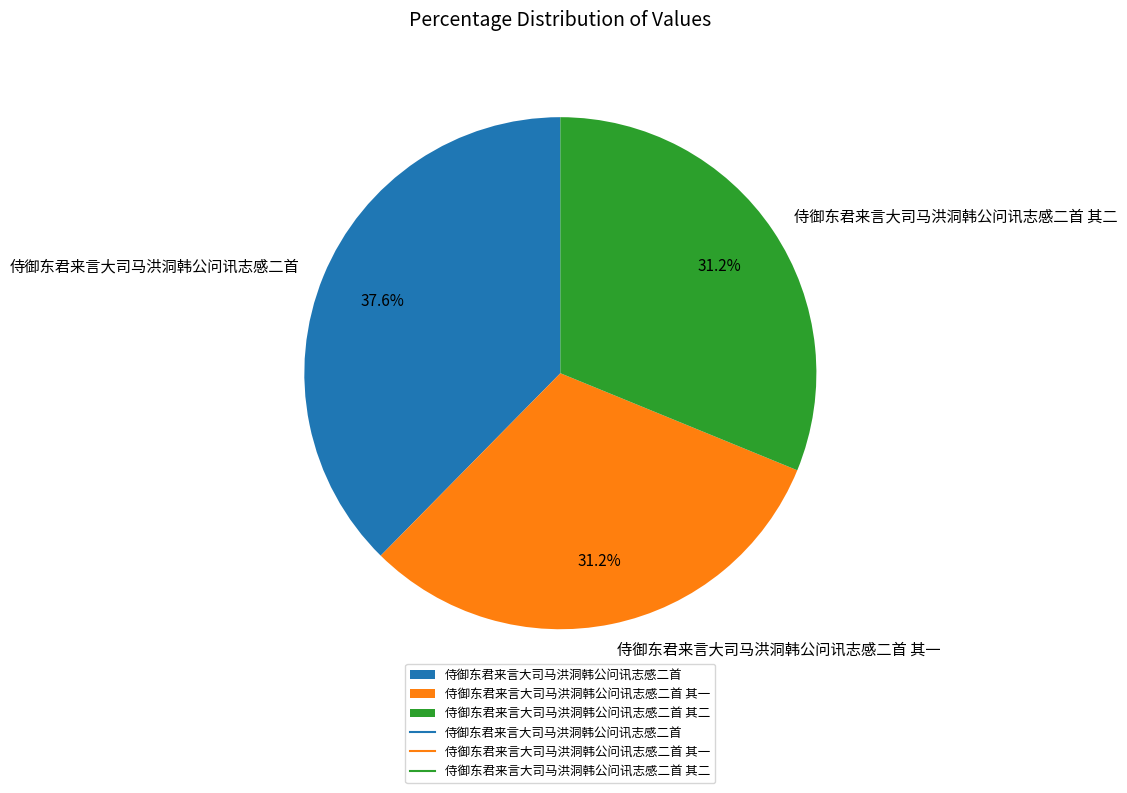

To the nearest percent, what percentage of the pie is 侍御东君来言大司马洪洞韩公问讯志感二首 其一?

31%